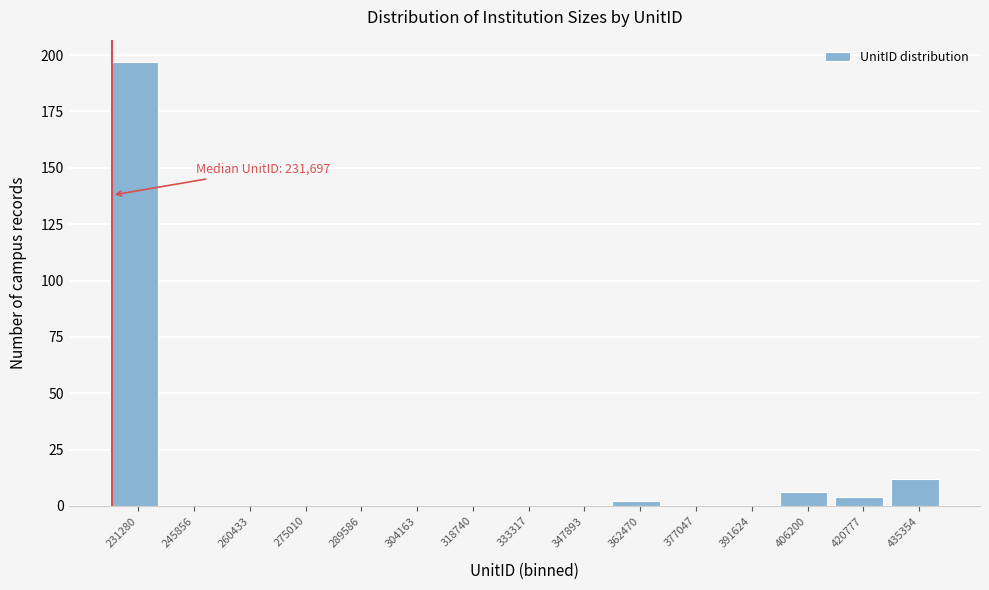

Reading right to left, list all the values displayed in this chart.

435354=12	420777=4	406200=6	391624=0	377047=0	362470=2	347893=0	333317=0	318740=0	304163=0	289586=0	275010=0	260433=0	245856=0	231280=197